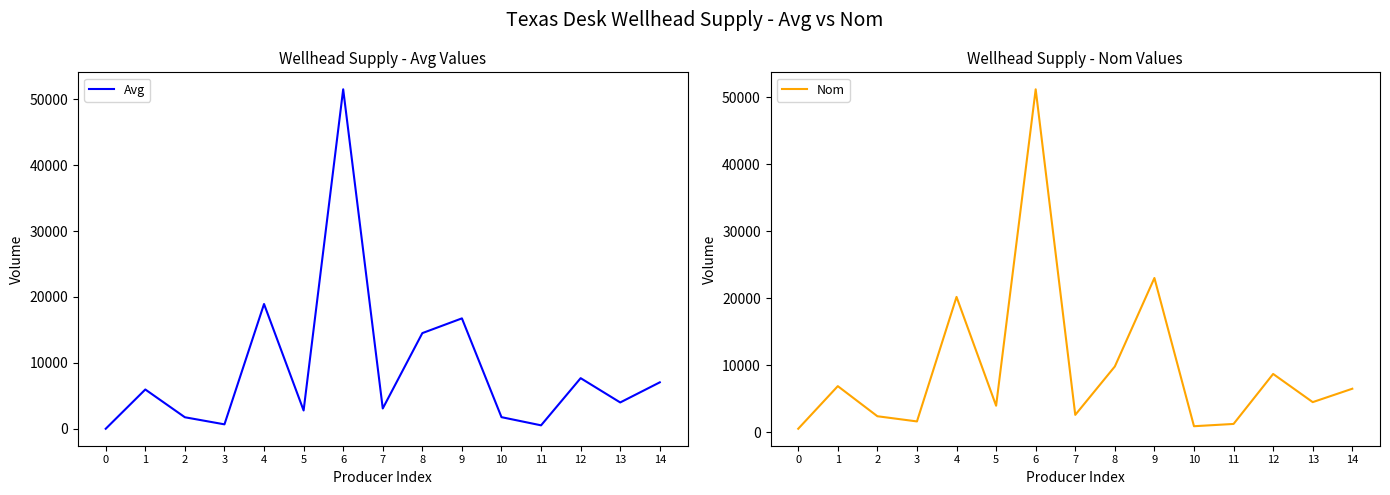

Where do Nom and Avg first cross each other?

5 and 6